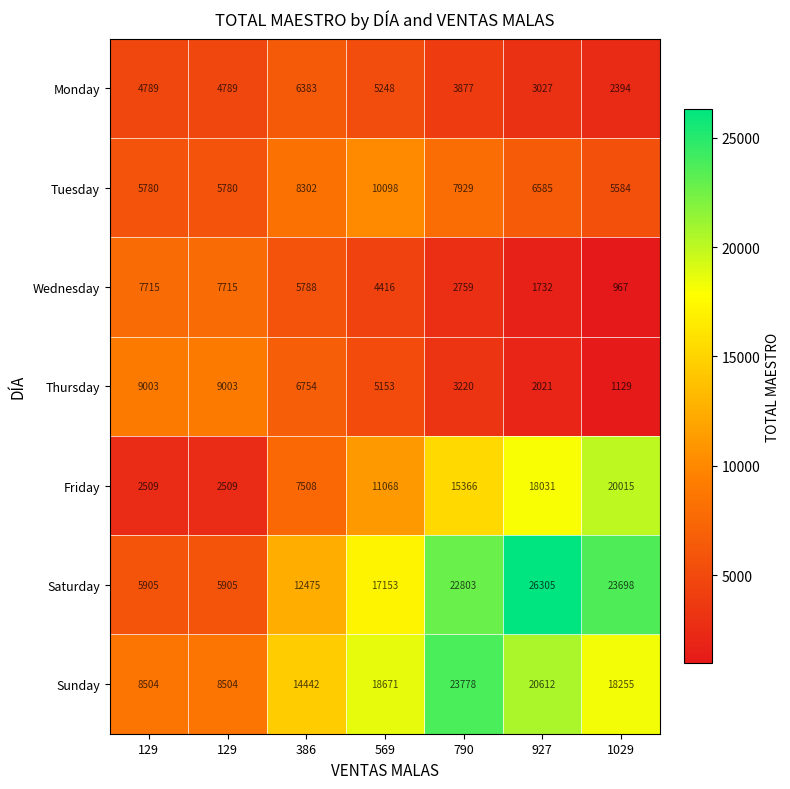

How many series are shown in this chart?

7